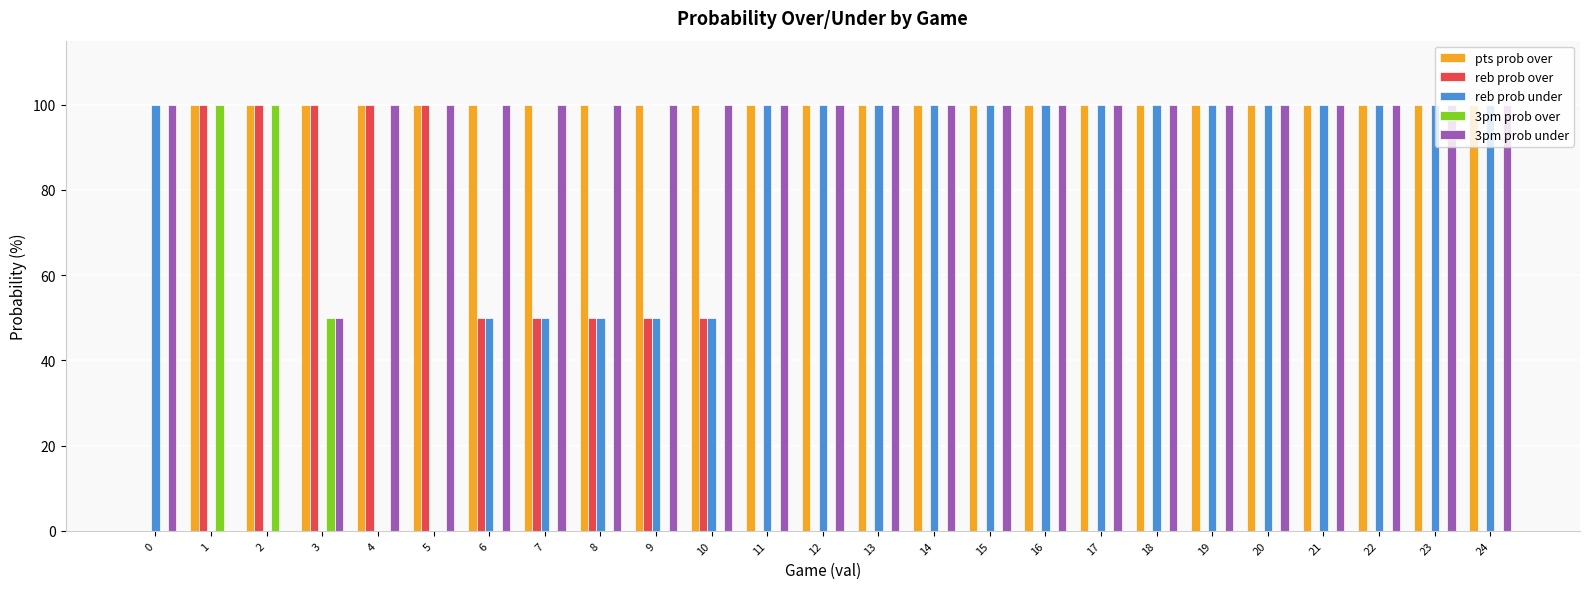

How many distinct data groups are displayed?

5